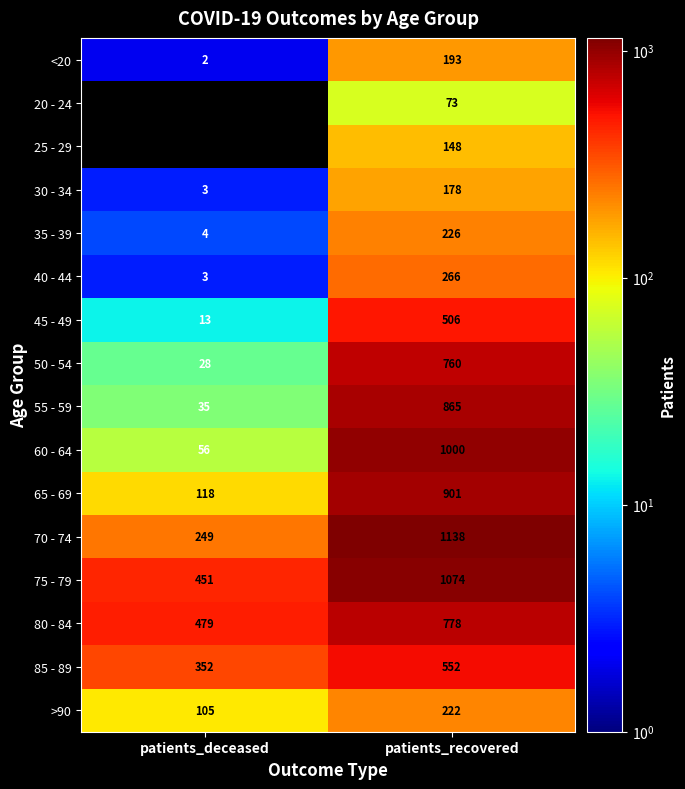

What value does the 45 - 49 series have at patients_recovered, to the nearest 5?

505